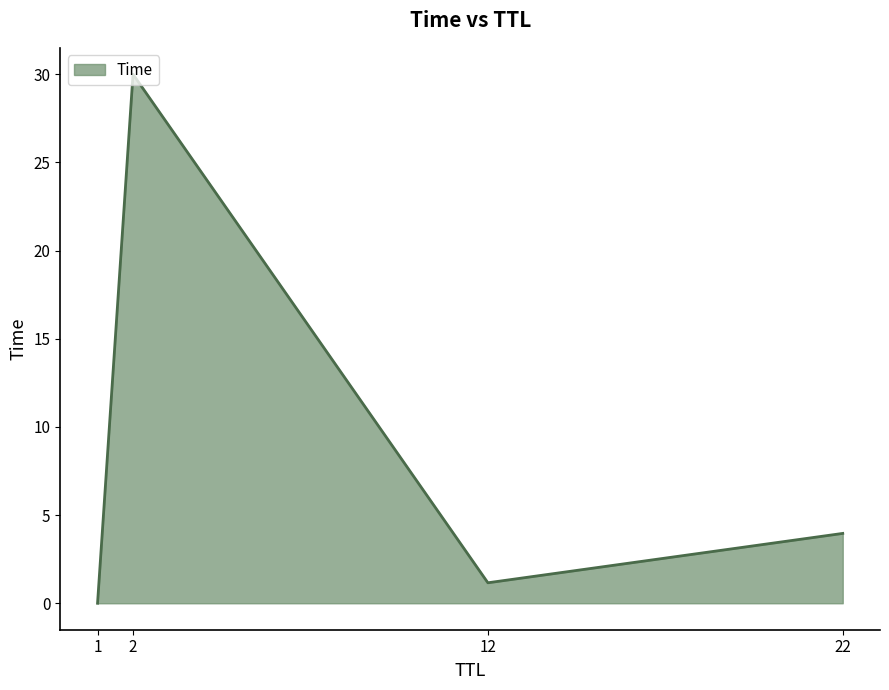

What is the difference between the maximum and minimum values?

30.0